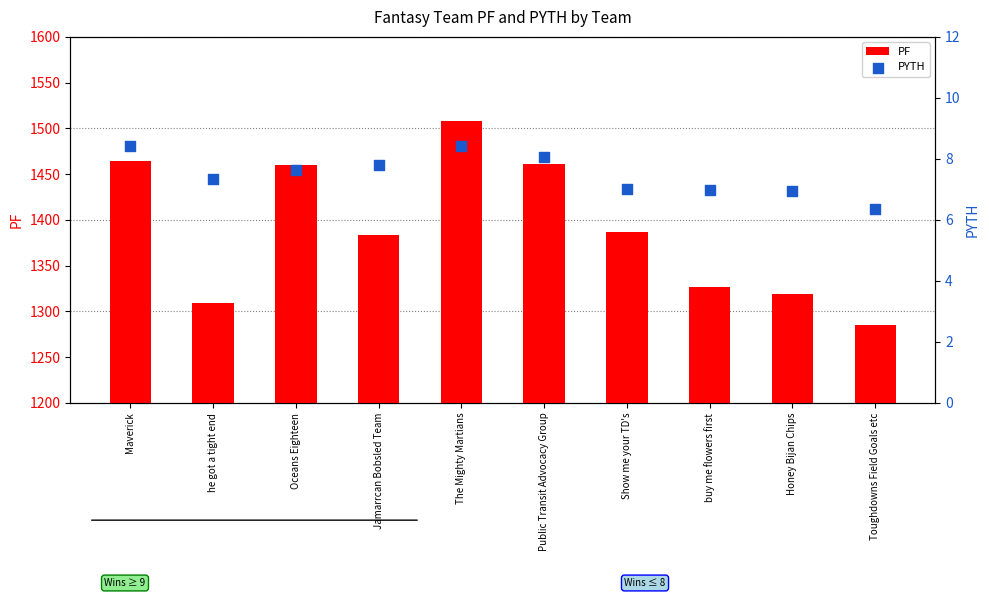

Which series reaches the maximum Y coordinate?

PF